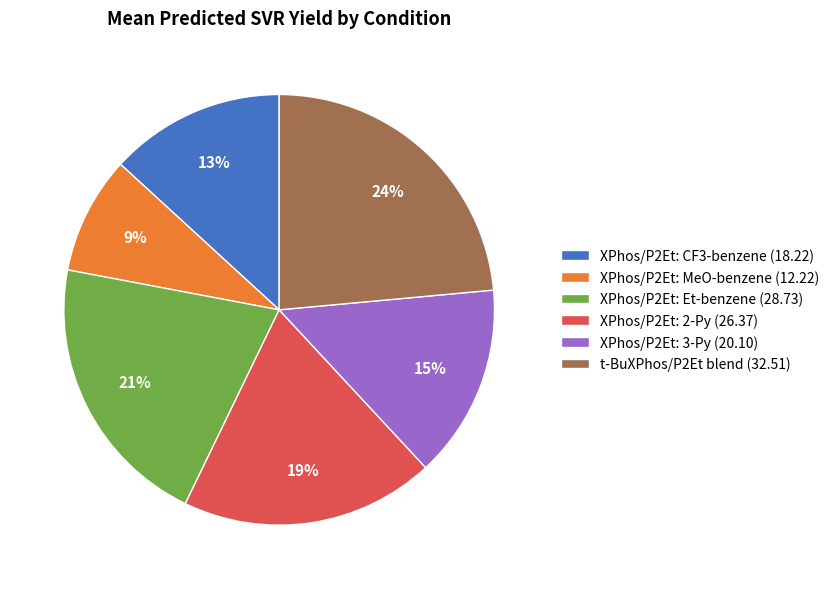

To the nearest percent, what is the average slice percentage?

17%